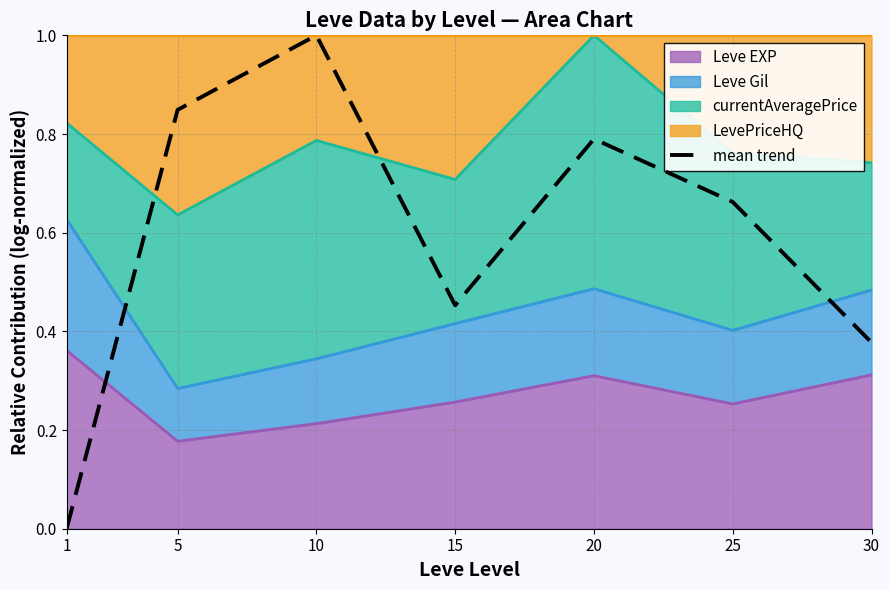

What is the greatest value displayed?

1.0